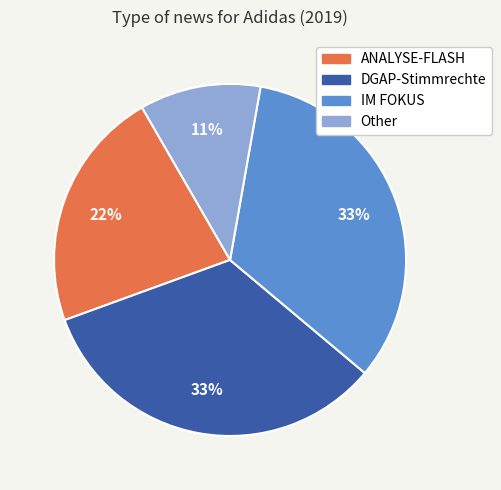

To the nearest percent, what is the difference between the largest and smallest slice percentages?

22%